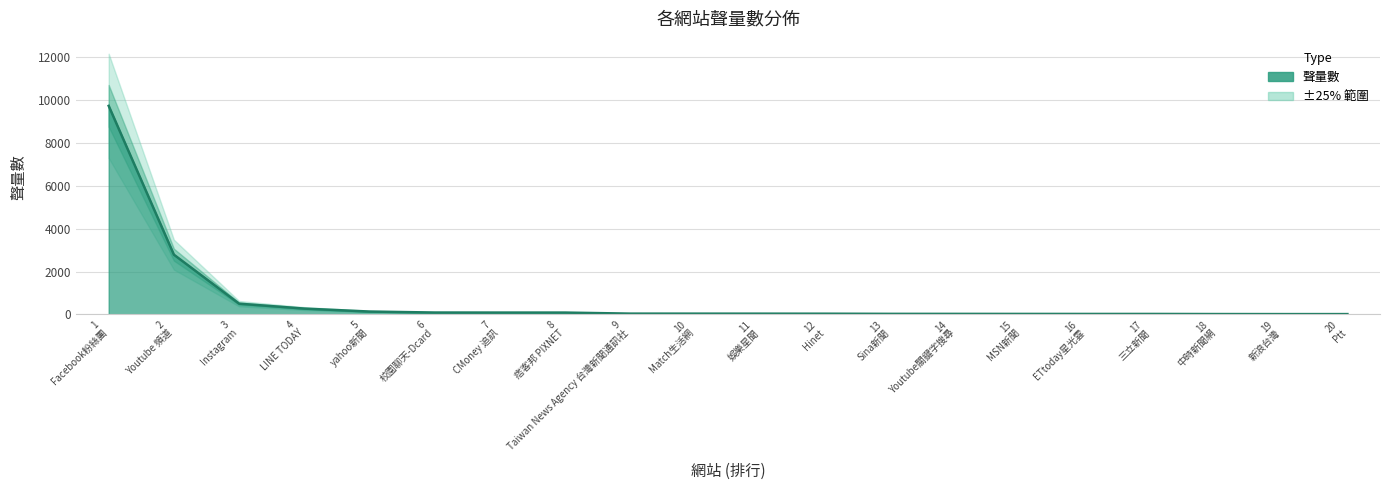

The chart shows a value of 89 at 6 校園聊天-Dcard. True or false?

True